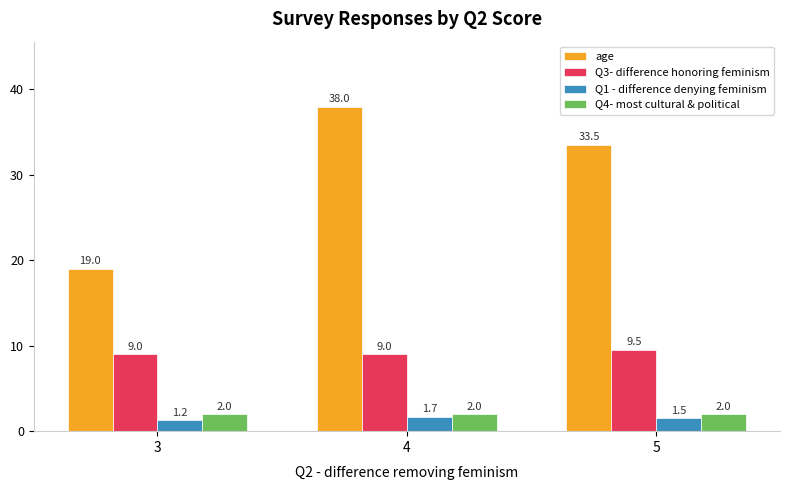

True or false: Q4- most cultural & political has a value of 3.5 at 5.

False